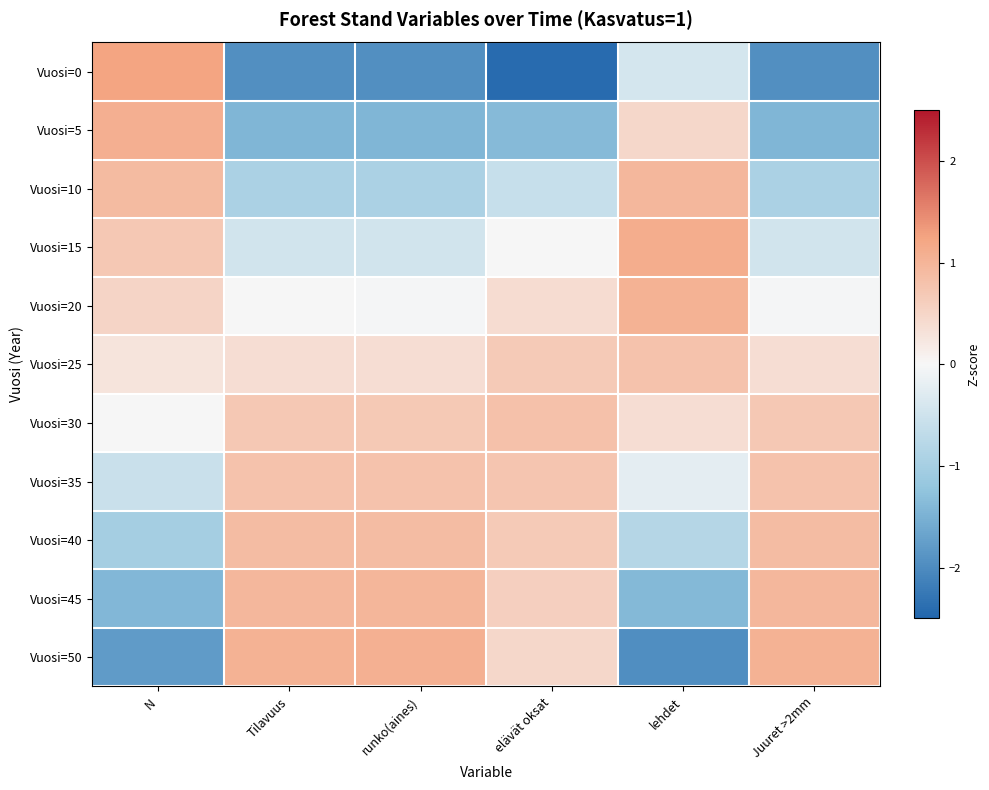

Between Tilavuus and N, which is larger?

N